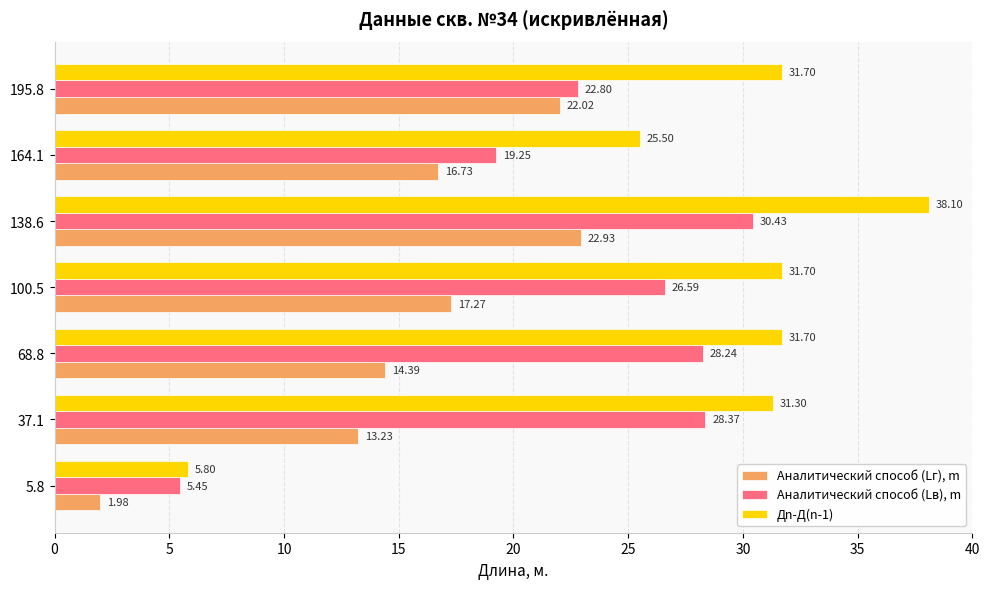

What is the difference between the highest and lowest values at 100.5?

14.4